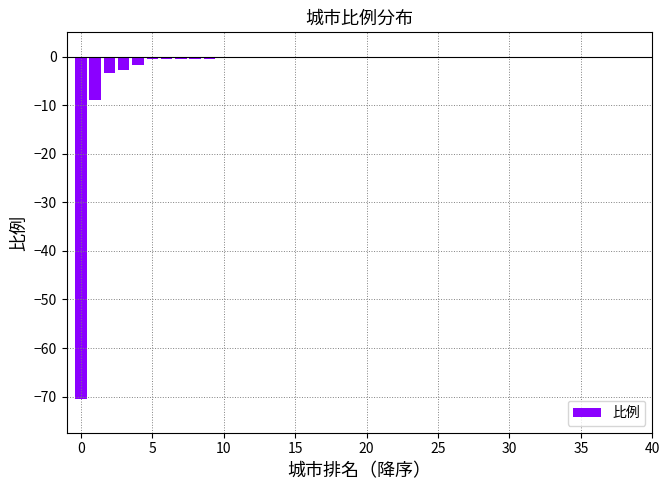

What is the sum of all values?

-95.3